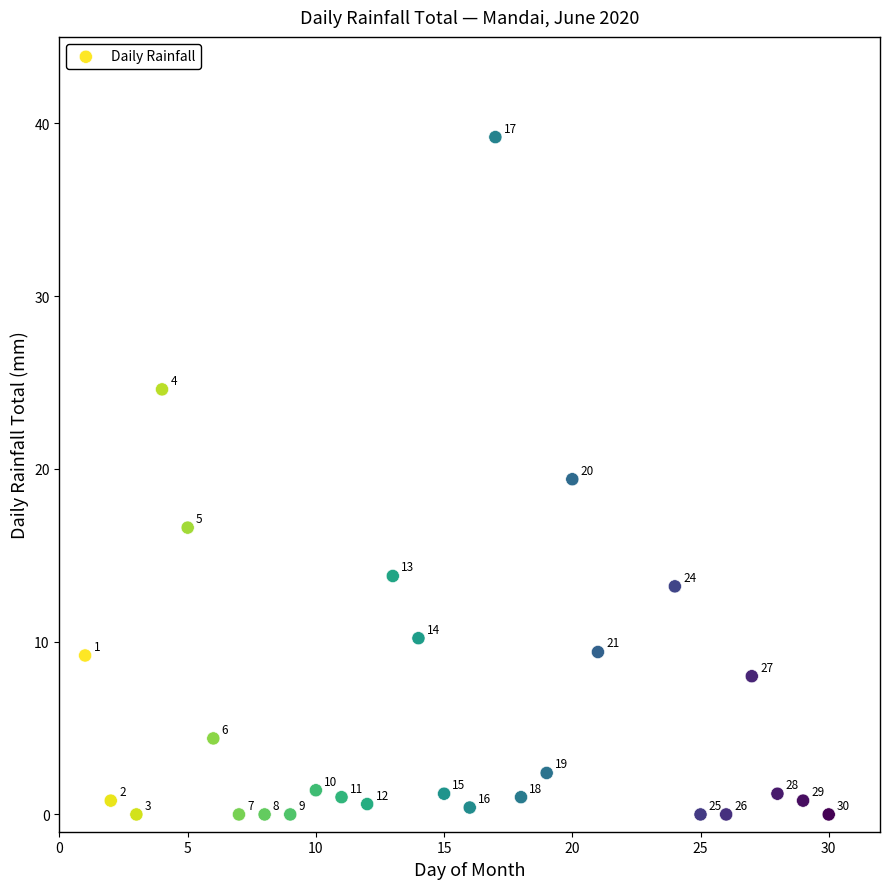

What is the range of Y values (max minus min)?

39.2